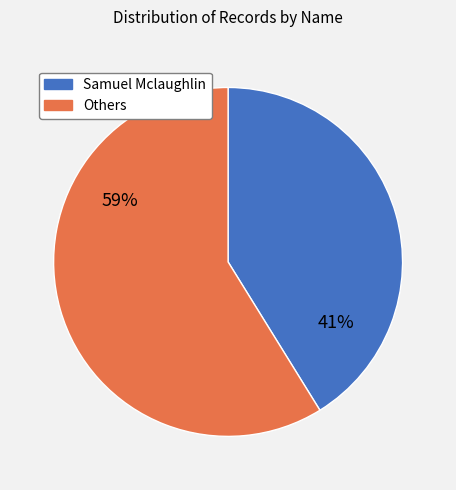

To the nearest percent, what is the difference between the largest and smallest slice percentages?

18%